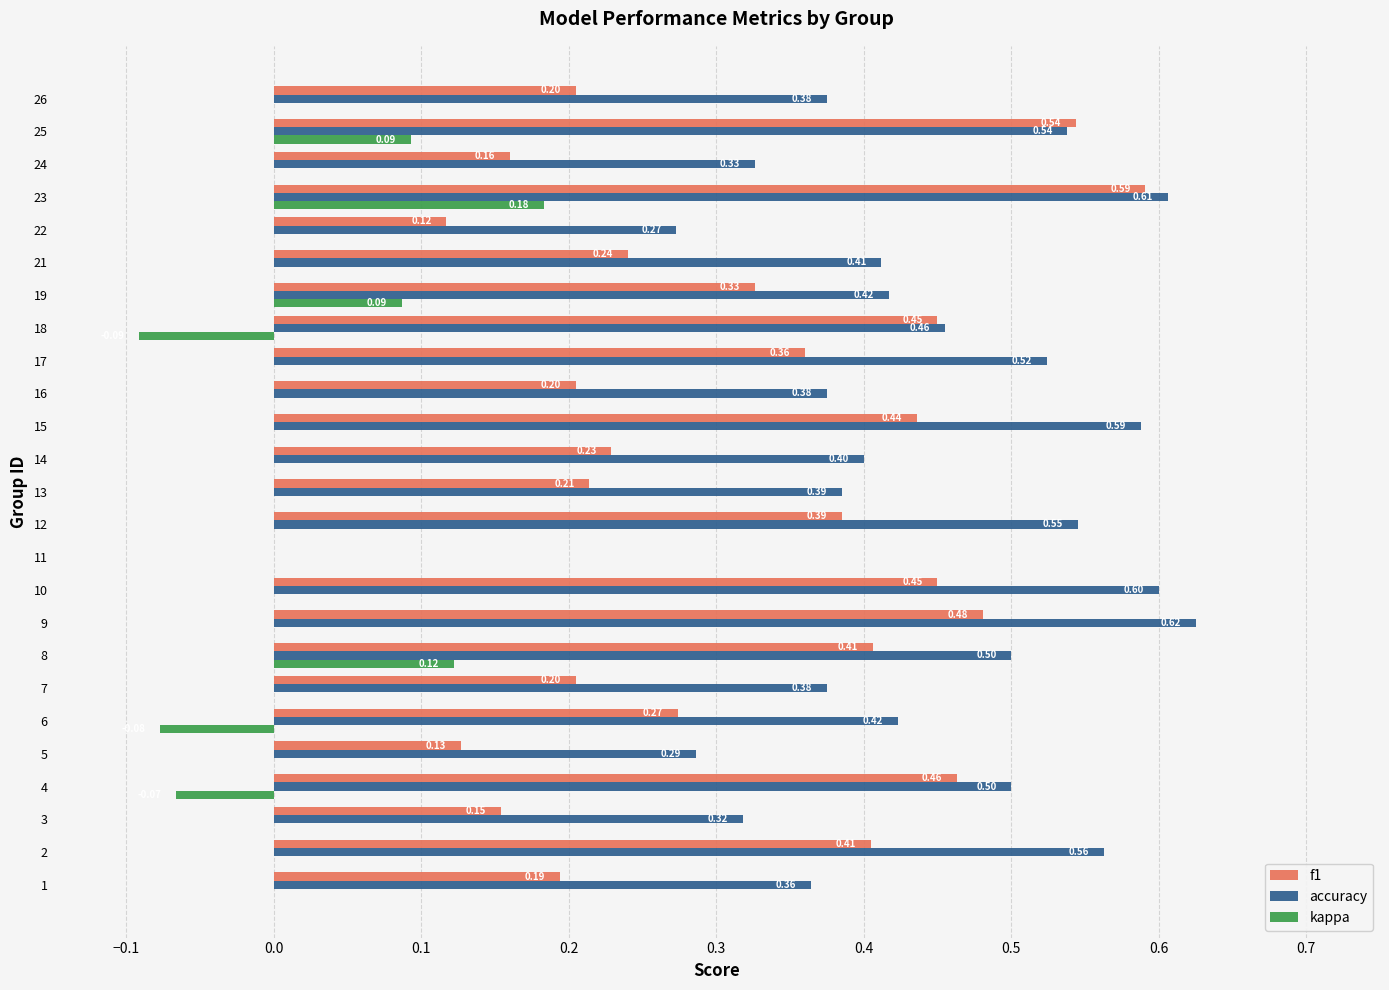

Read the f1 value at 24.

0.2